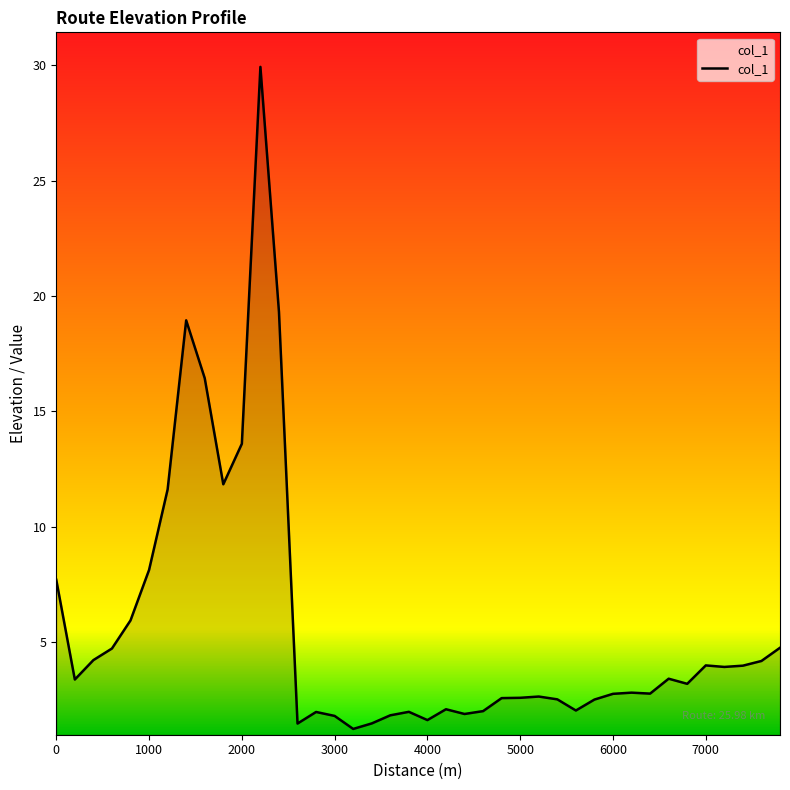

True or false: the data has more than 2 interior local peaks.

True